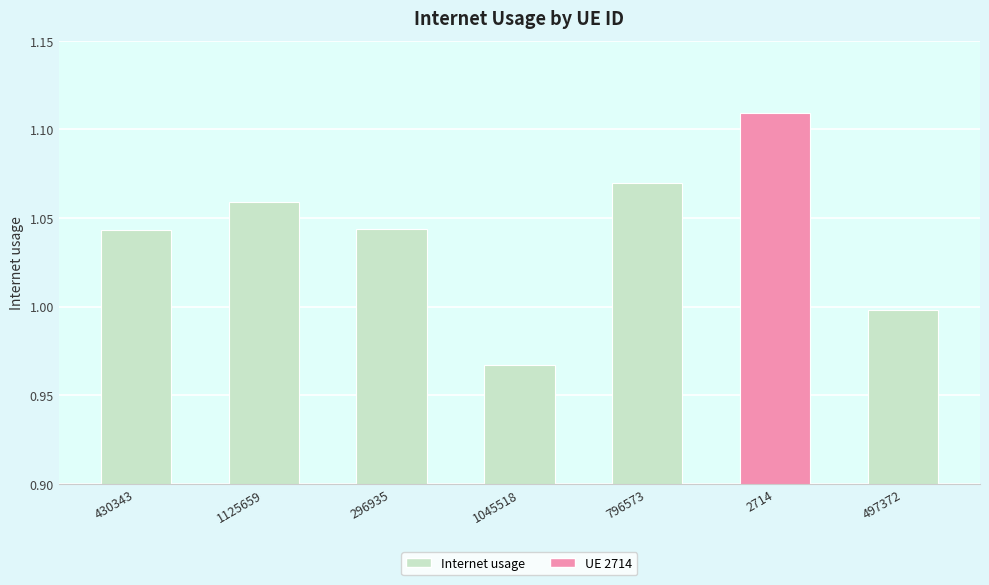

Approximately how many times larger is the value at 796573 compared to 1125659?

1.0